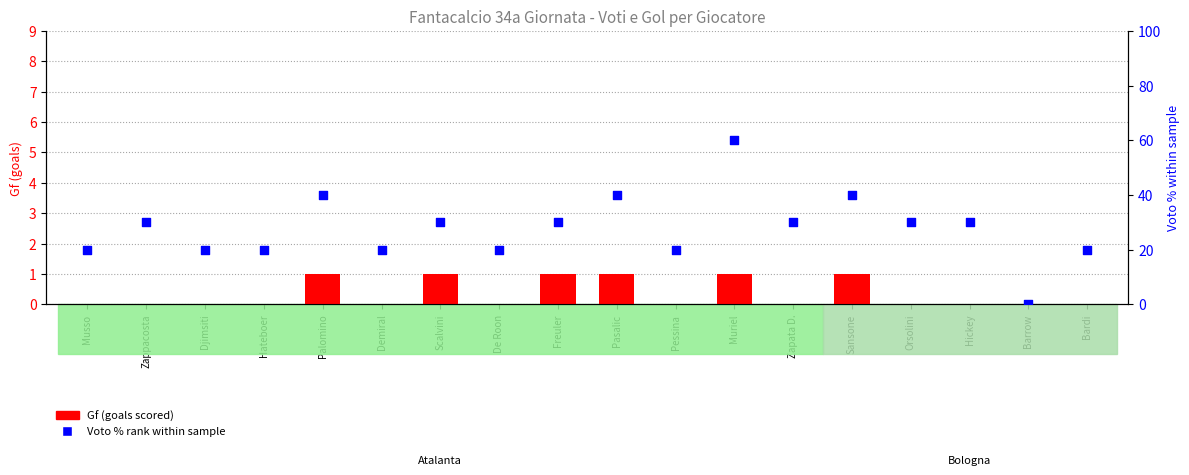

Which series has the largest Y range (max minus min)?

Voto % rank